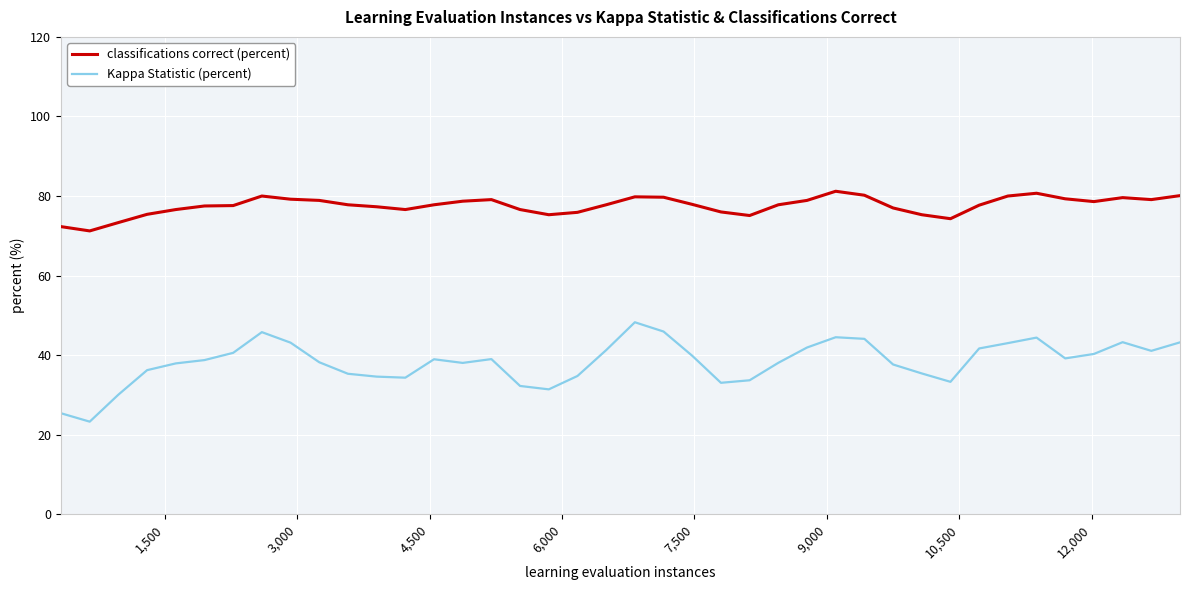

Rank the series by their average value, from lowest to highest.

Kappa Statistic (percent), classifications correct (percent)